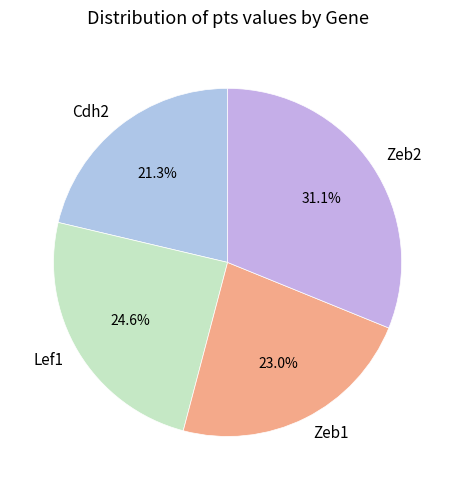

Is the sum of Zeb2 and Lef1 greater than half?

Yes